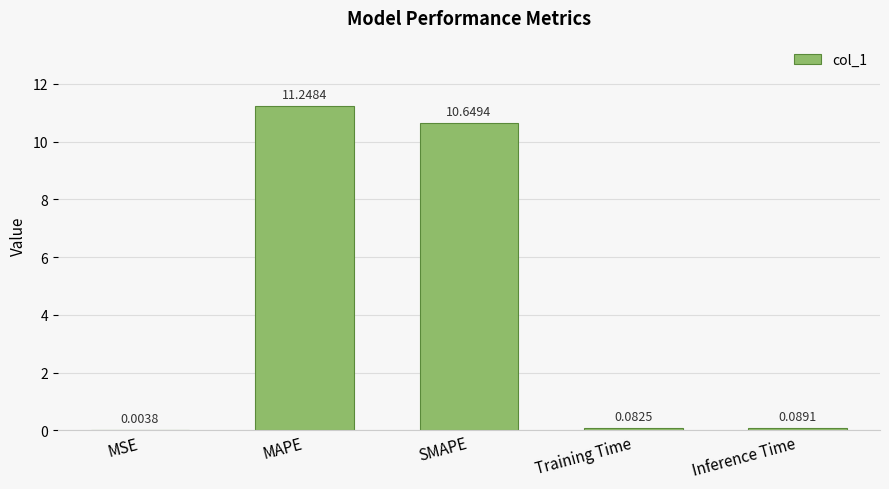

What is the change in value from MSE to SMAPE?

+10.6